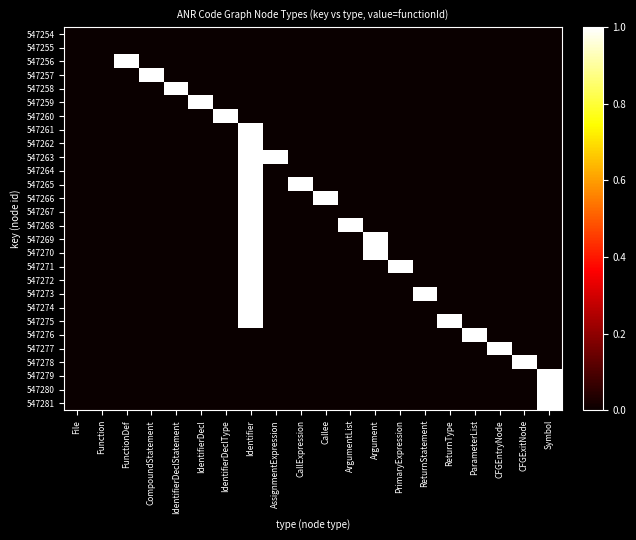

Between CFGEntryNode and FunctionDef, which is larger?

CFGEntryNode